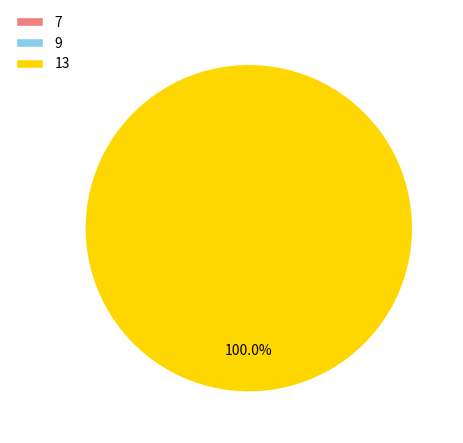

What is the total percentage of 13 and 7?

100.0%